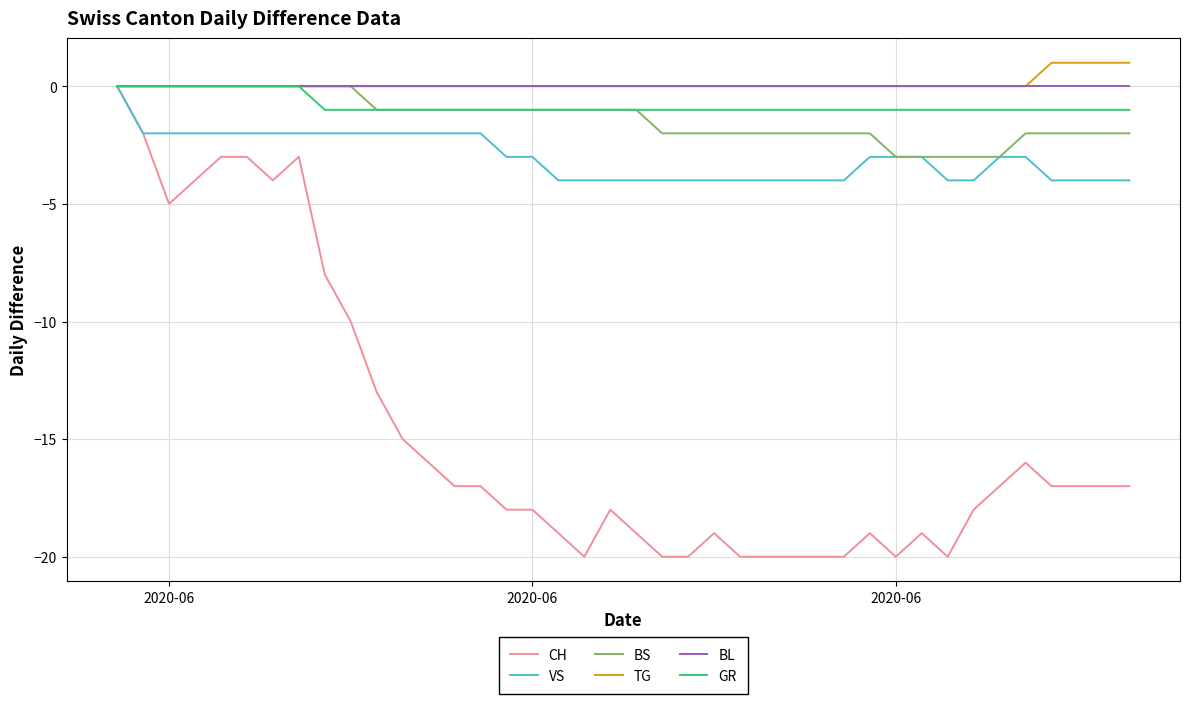

What is the minimum value shown in the chart?

-20